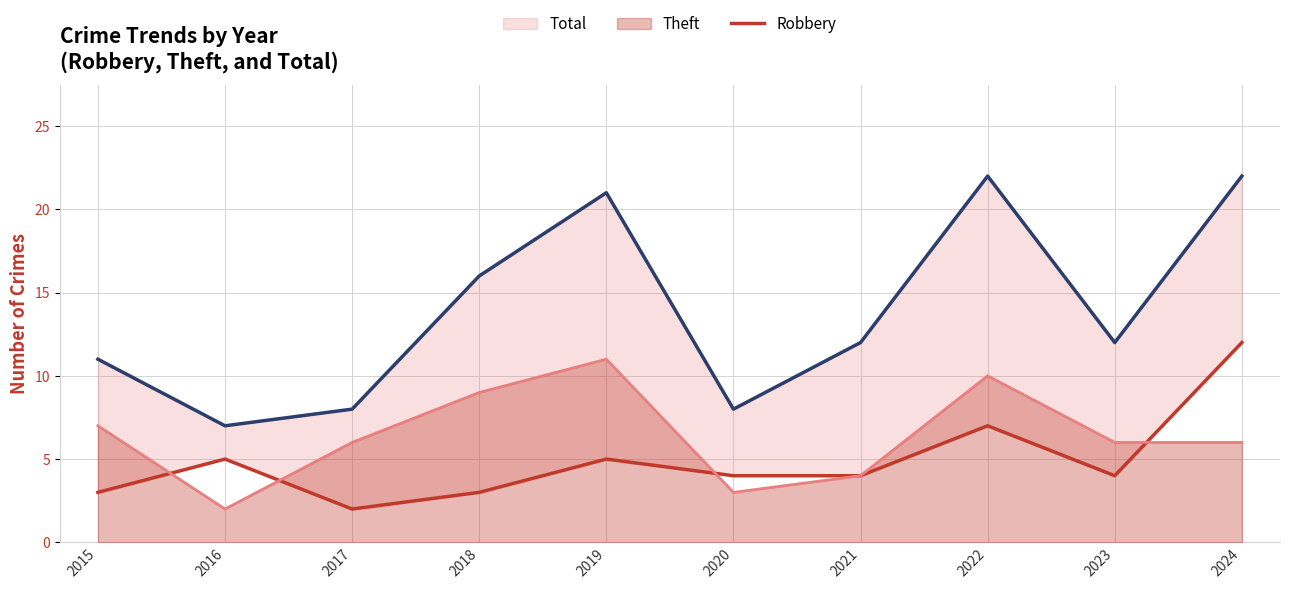

Which category has the highest value in the Robbery series?

2024